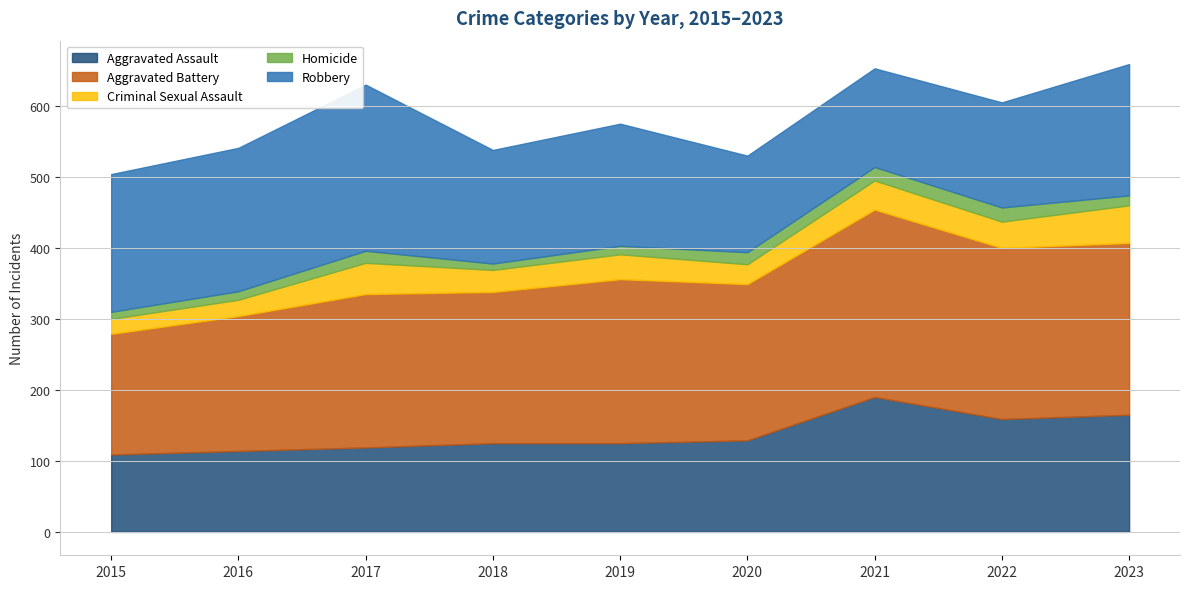

At which category is the sum across all series the highest?

2023